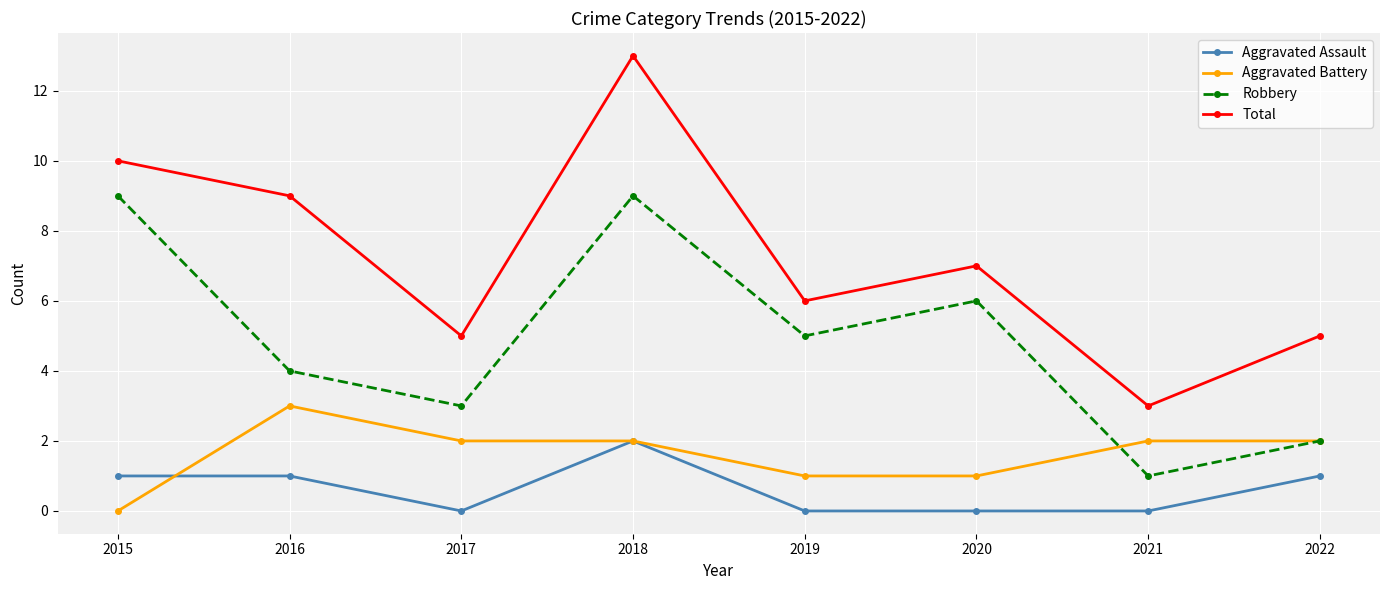

Which series has the largest range (max minus min)?

Total